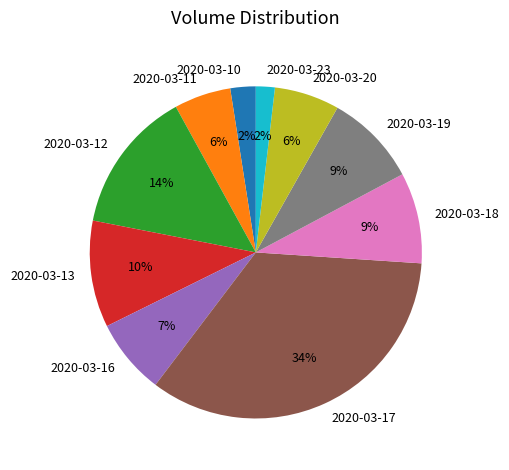

What is the largest slice in the pie chart?

2020-03-17